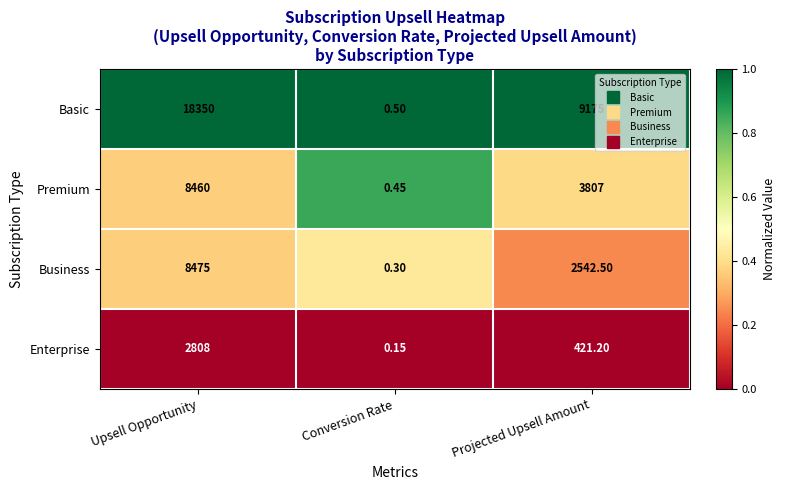

At which label does Basic reach its minimum?

Conversion Rate